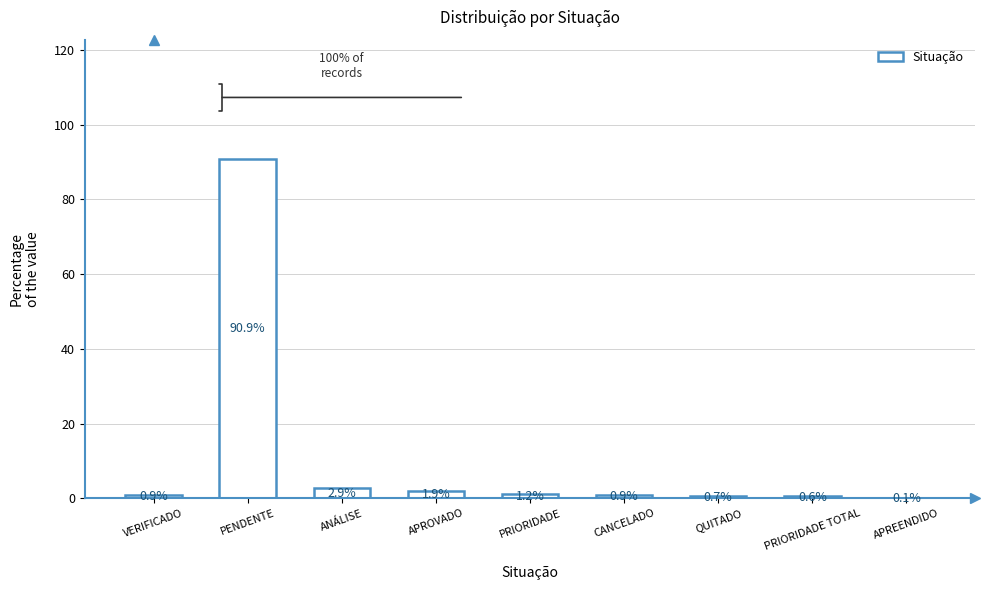

Between APREENDIDO and QUITADO, which is larger?

QUITADO